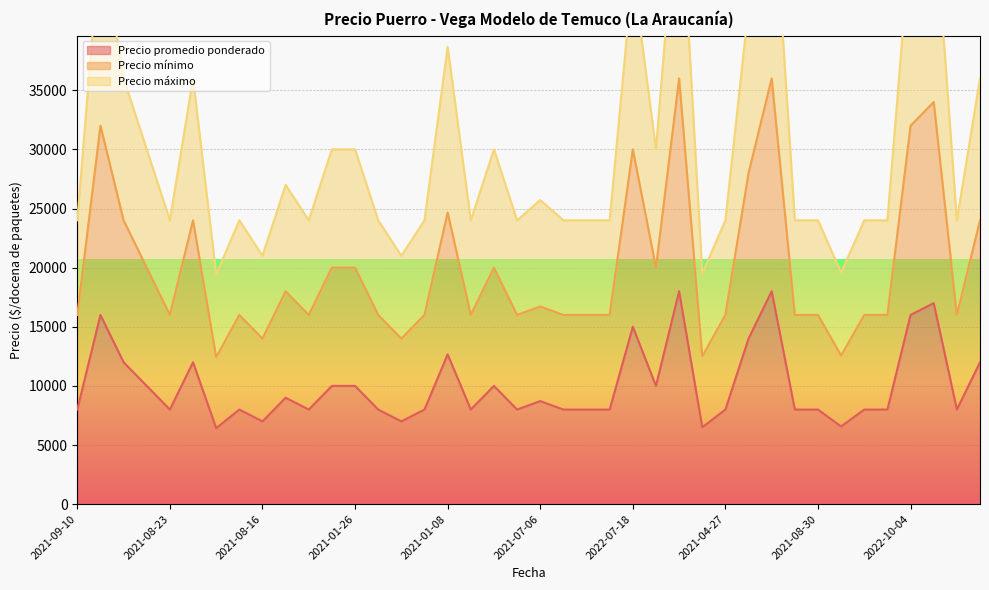

What is the total value across all series at 2021-07-06?

51142